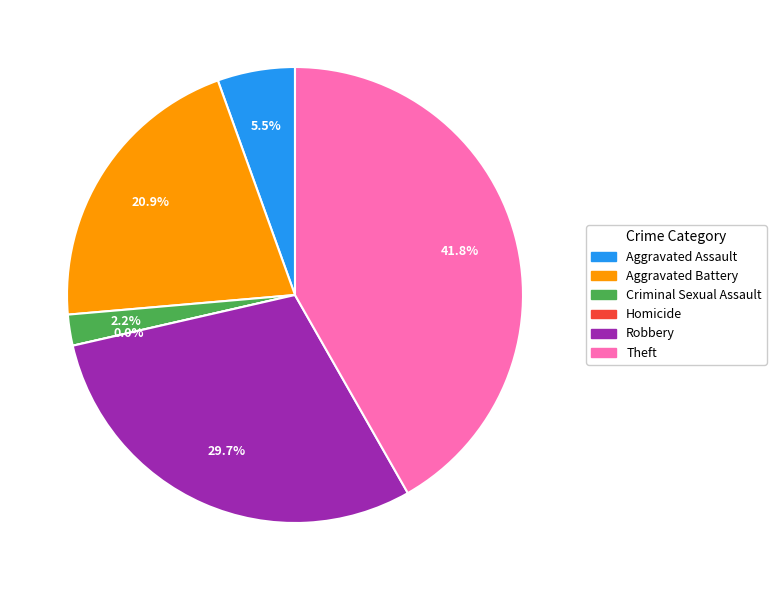

Is it true that Theft is 42% of the pie?

True